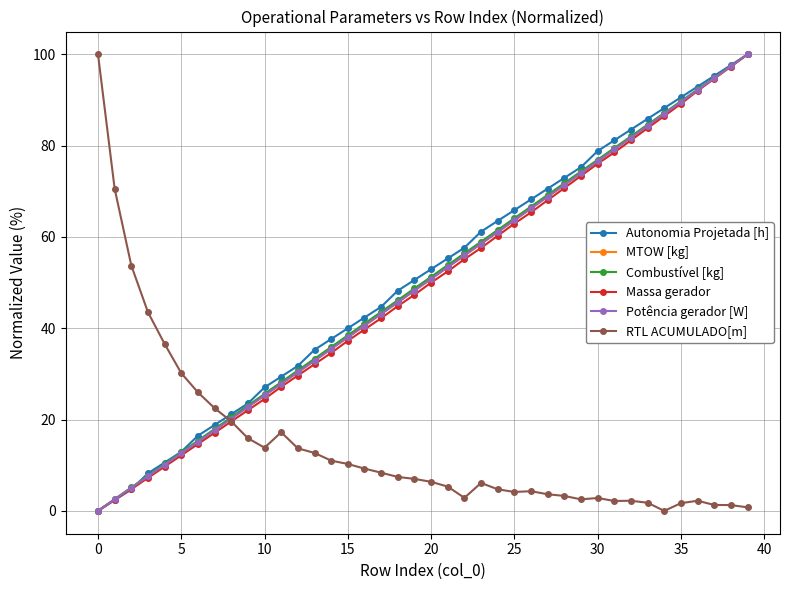

What is the maximum value for Combustível [kg]?

100.0